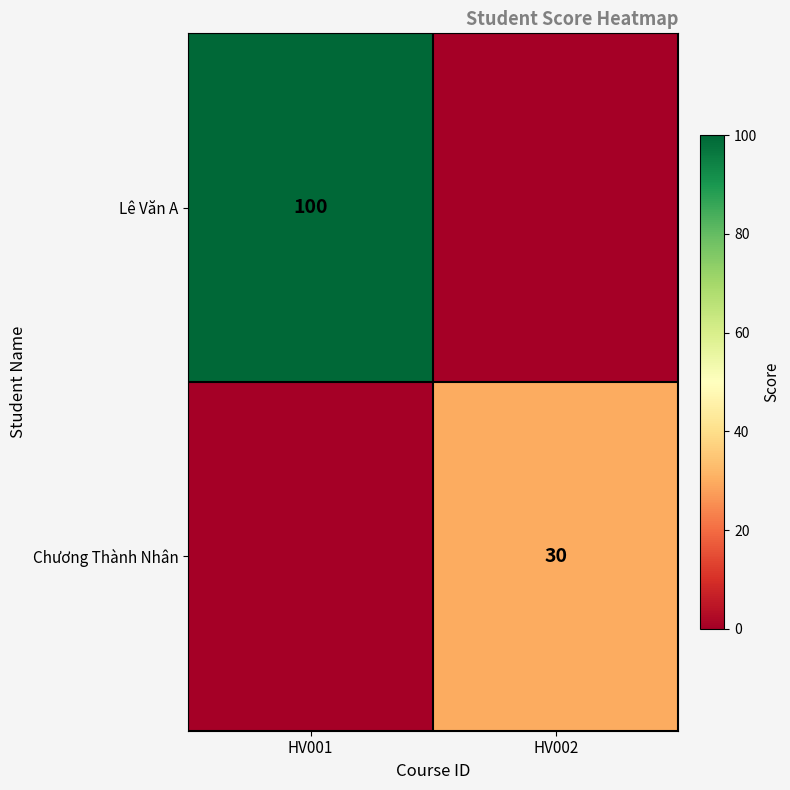

Is the value of Chương Thành Nhân at HV002 greater than the value of Lê Văn A at HV001?

No